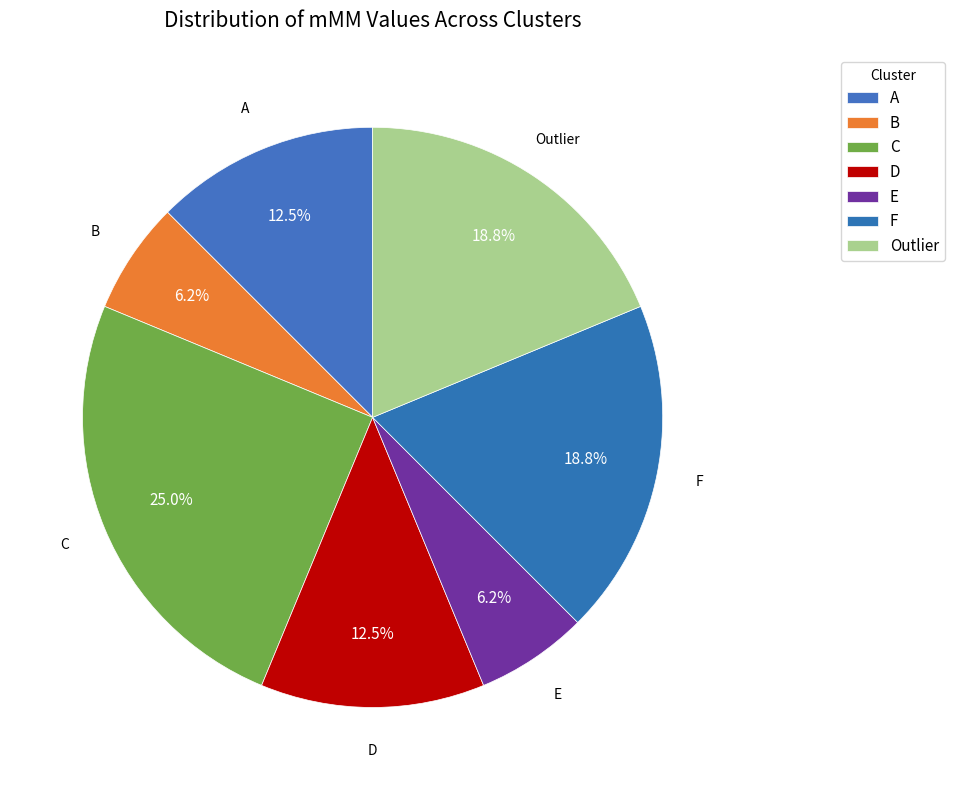

How many slices are in this pie chart?

7